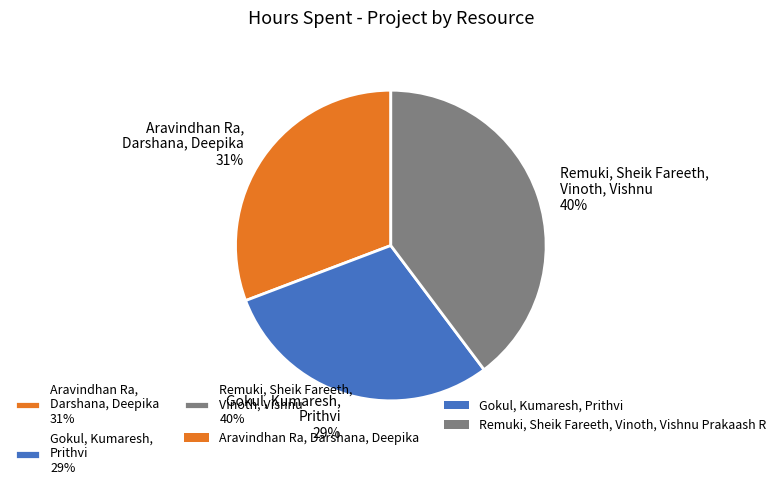

Does any single category account for the majority?

No